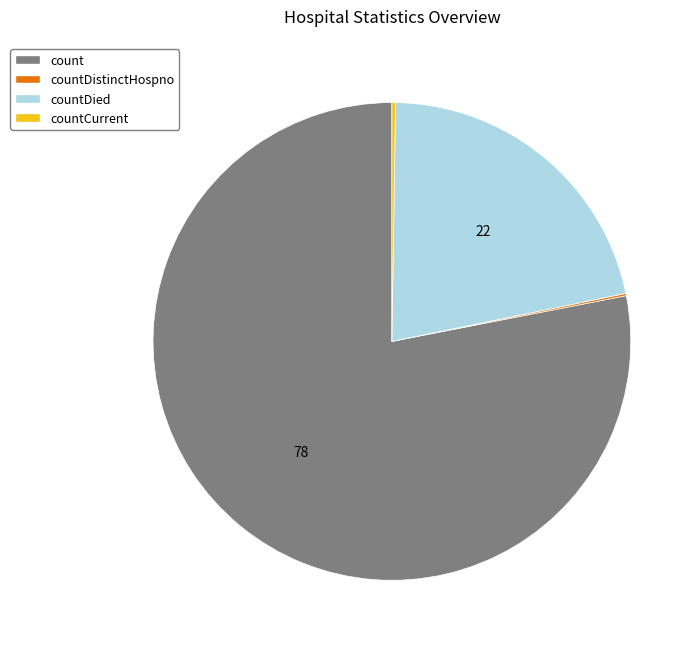

What is the majority slice?

count